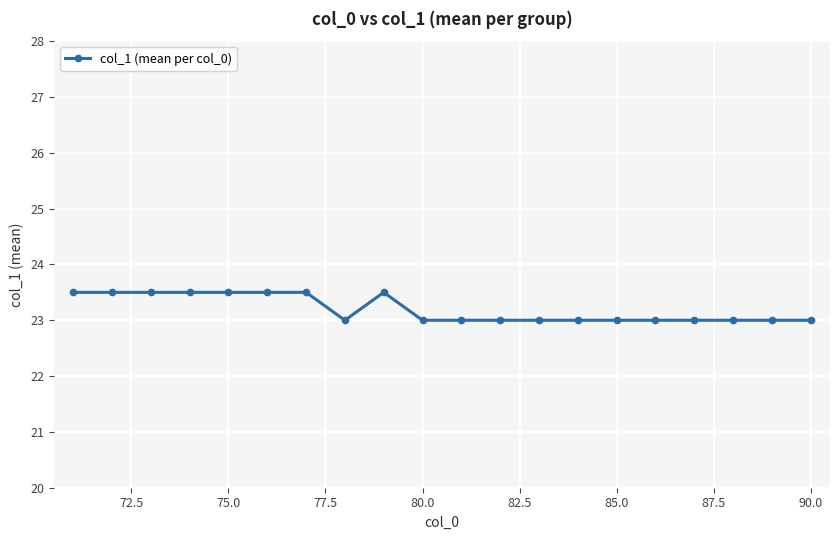

What is the difference between the maximum and second lowest values?

0.5